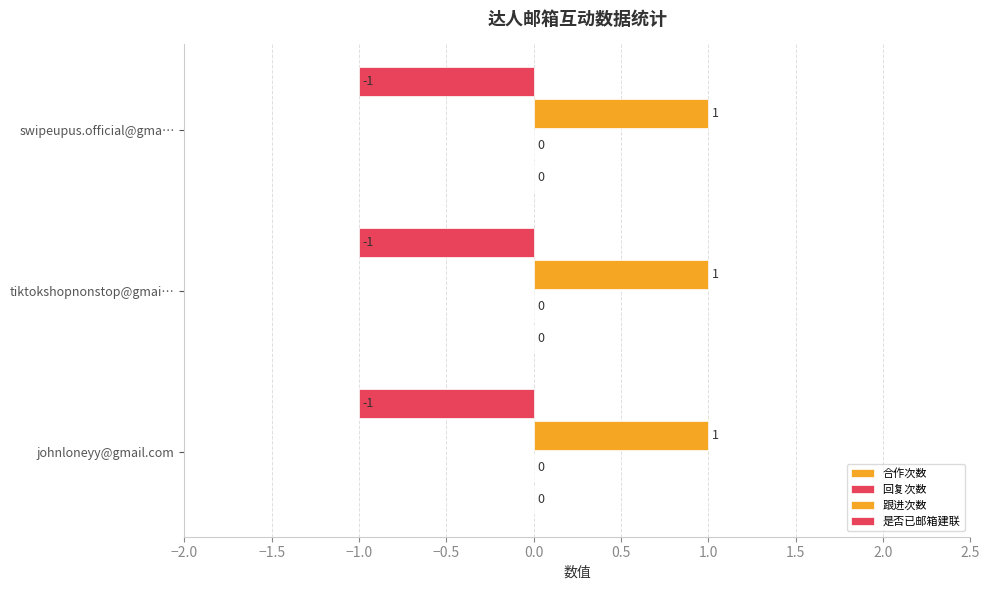

Which series has the largest total across all categories?

跟进次数